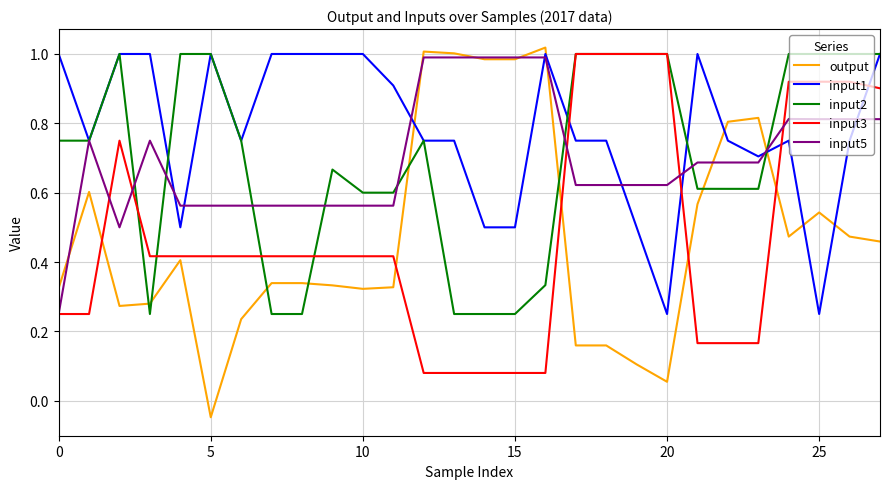

Which series has the largest total across all categories?

input1